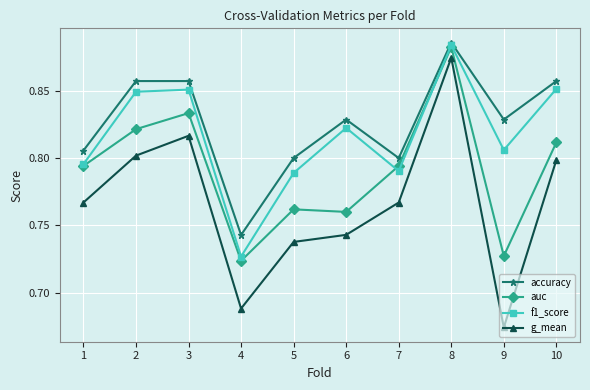

True or false: f1_score and accuracy intersect in this chart.

False